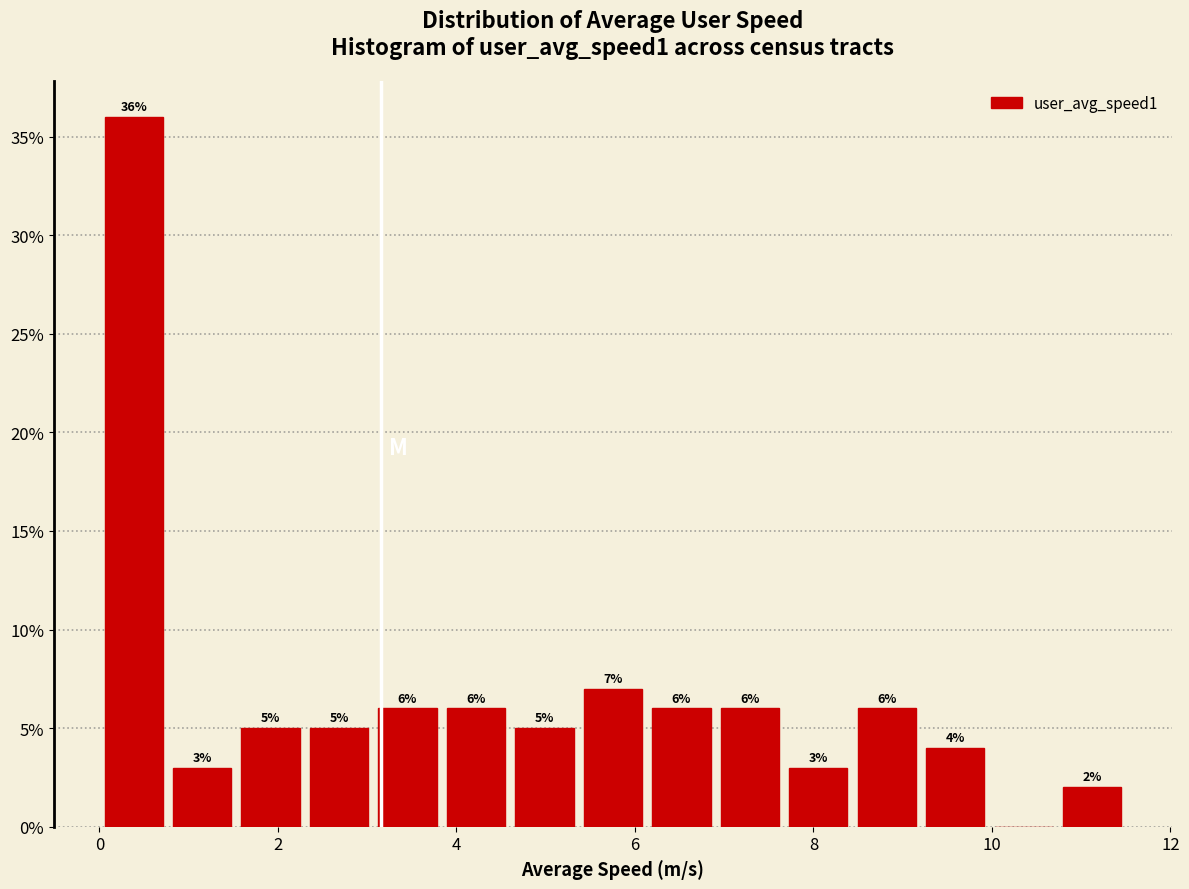

Read against the x-axis, roughly where is the centre of the tallest bar?

0.4